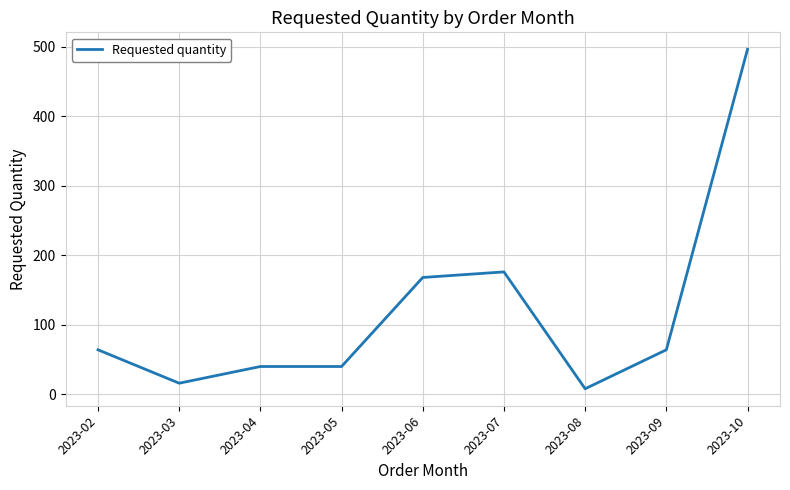

The value at 2023-07 is 176. True or false?

True